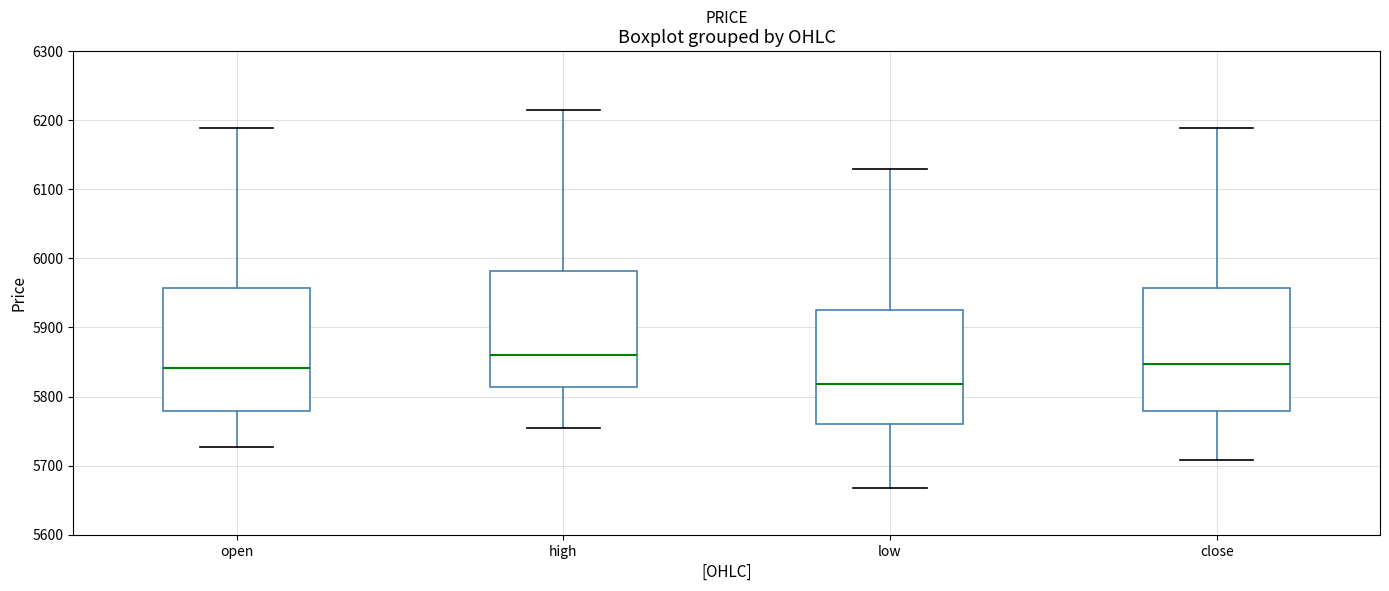

Which box has the highest median line?

high